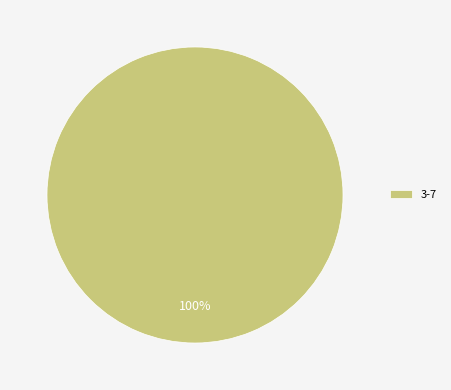

Is there a majority slice in this chart?

Yes